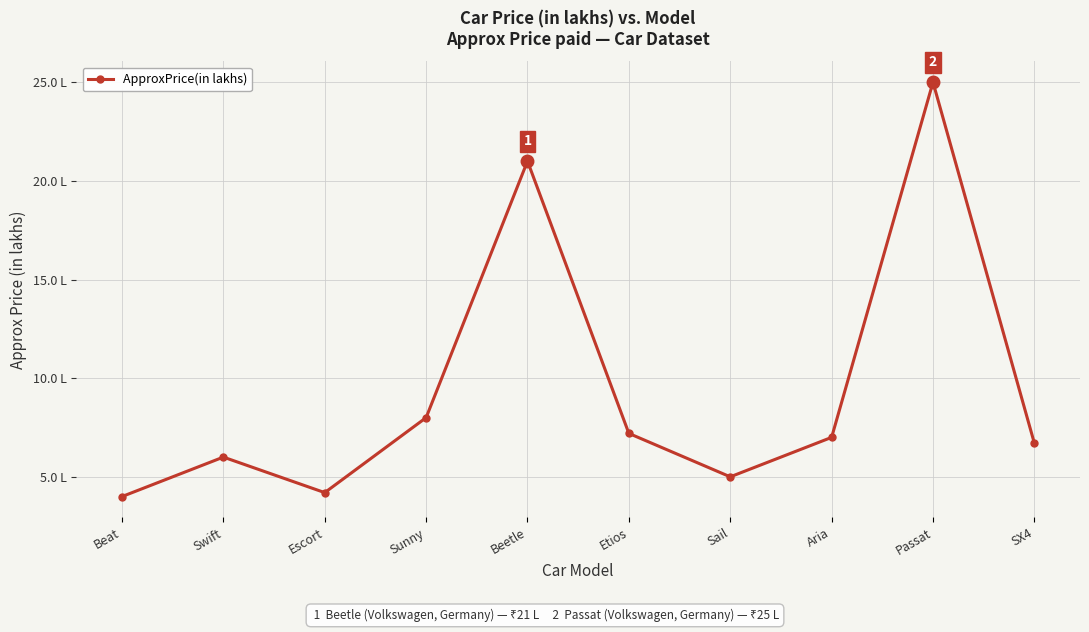

True or false: the data shows 6.6 at Sail.

False